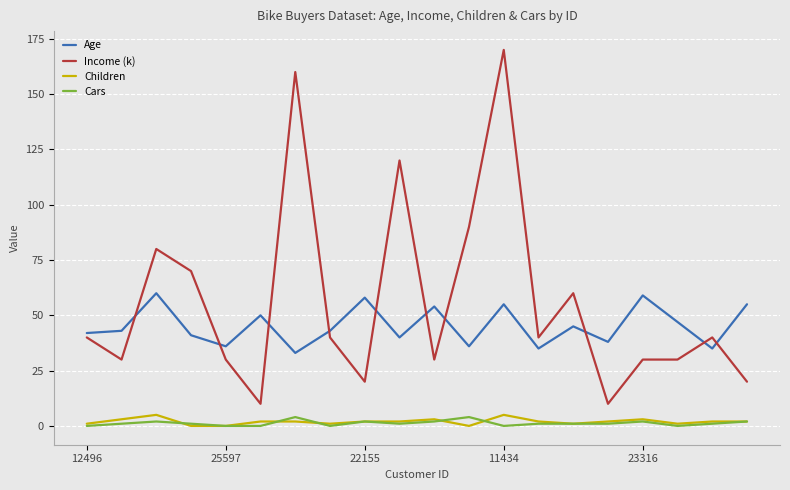

True or false: Children and Income (k) cross at least once.

False